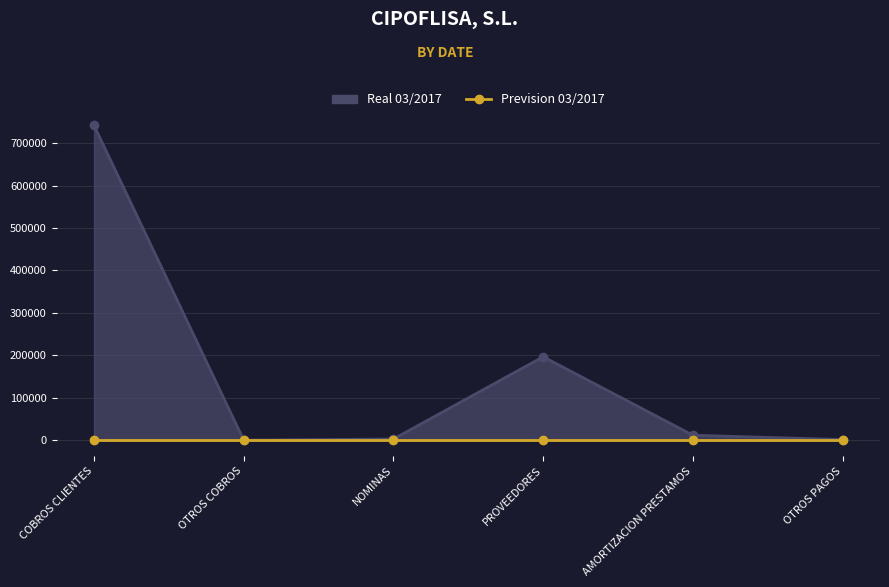

What is the sum of all values?

953973.2